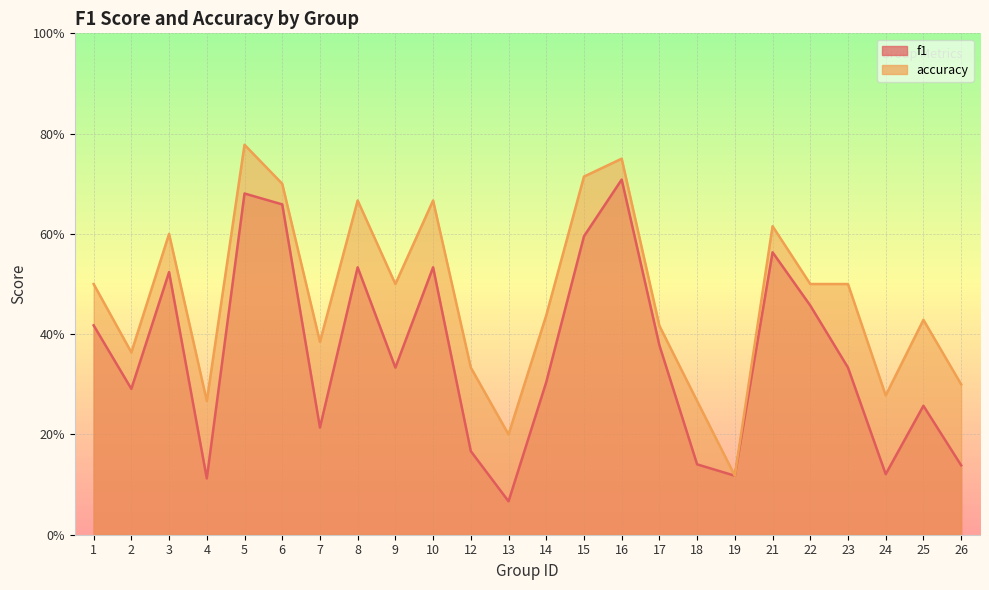

What is the value of the f1 point at the 9th from the left?

0.3